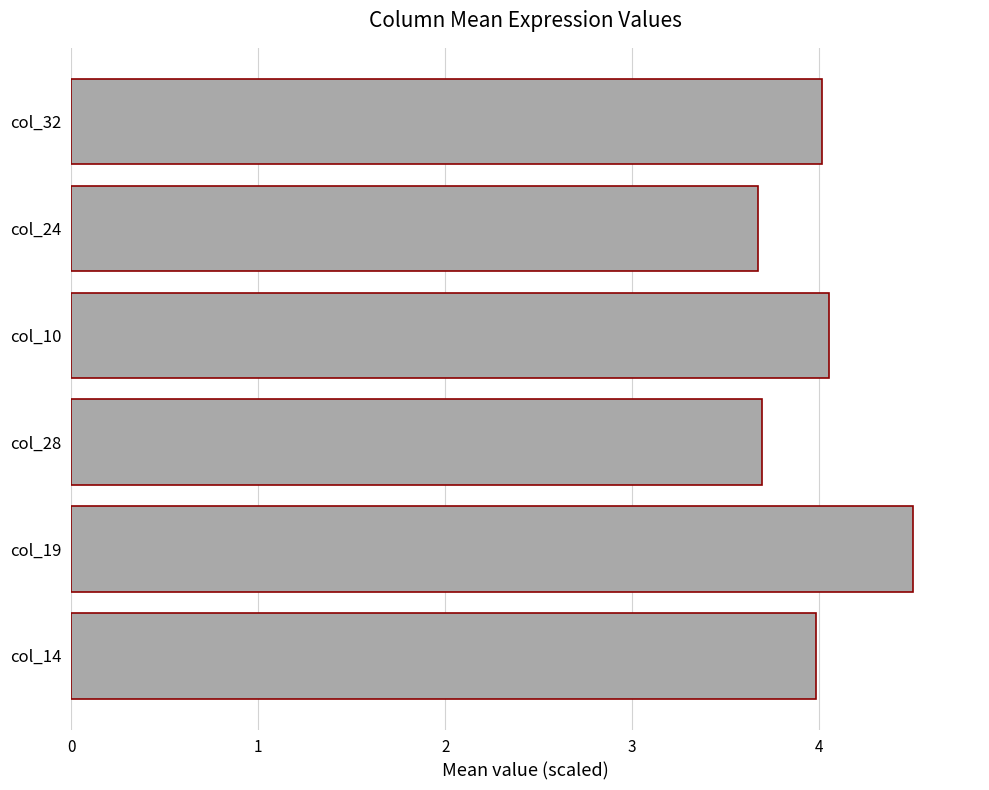

Approximately how many times larger is the value at col_32 compared to col_28?

1.1